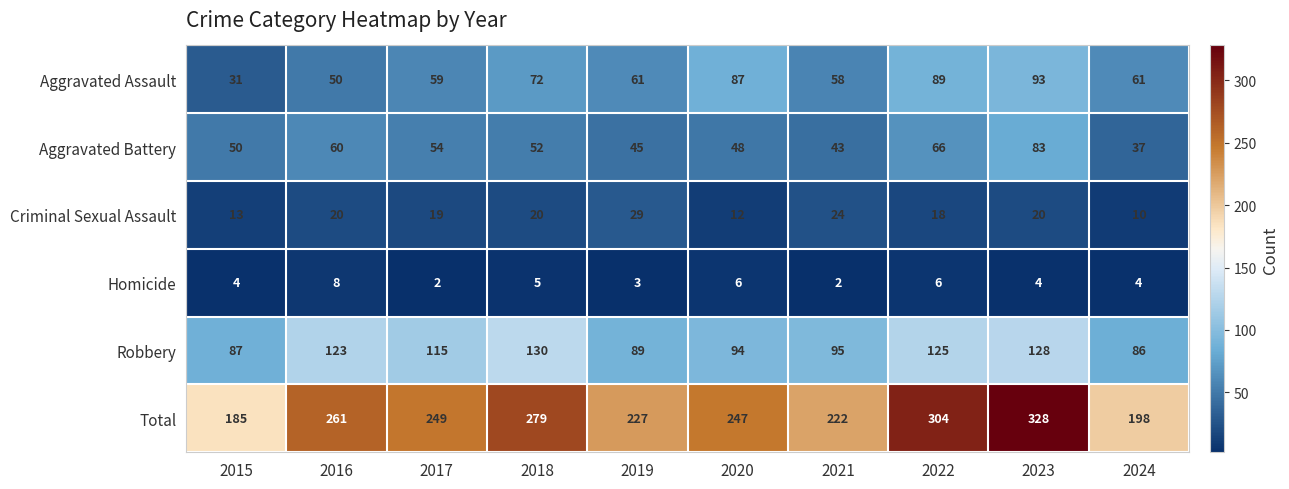

List the series in order of their peak value, lowest first.

Homicide, Criminal Sexual Assault, Aggravated Battery, Aggravated Assault, Robbery, Total